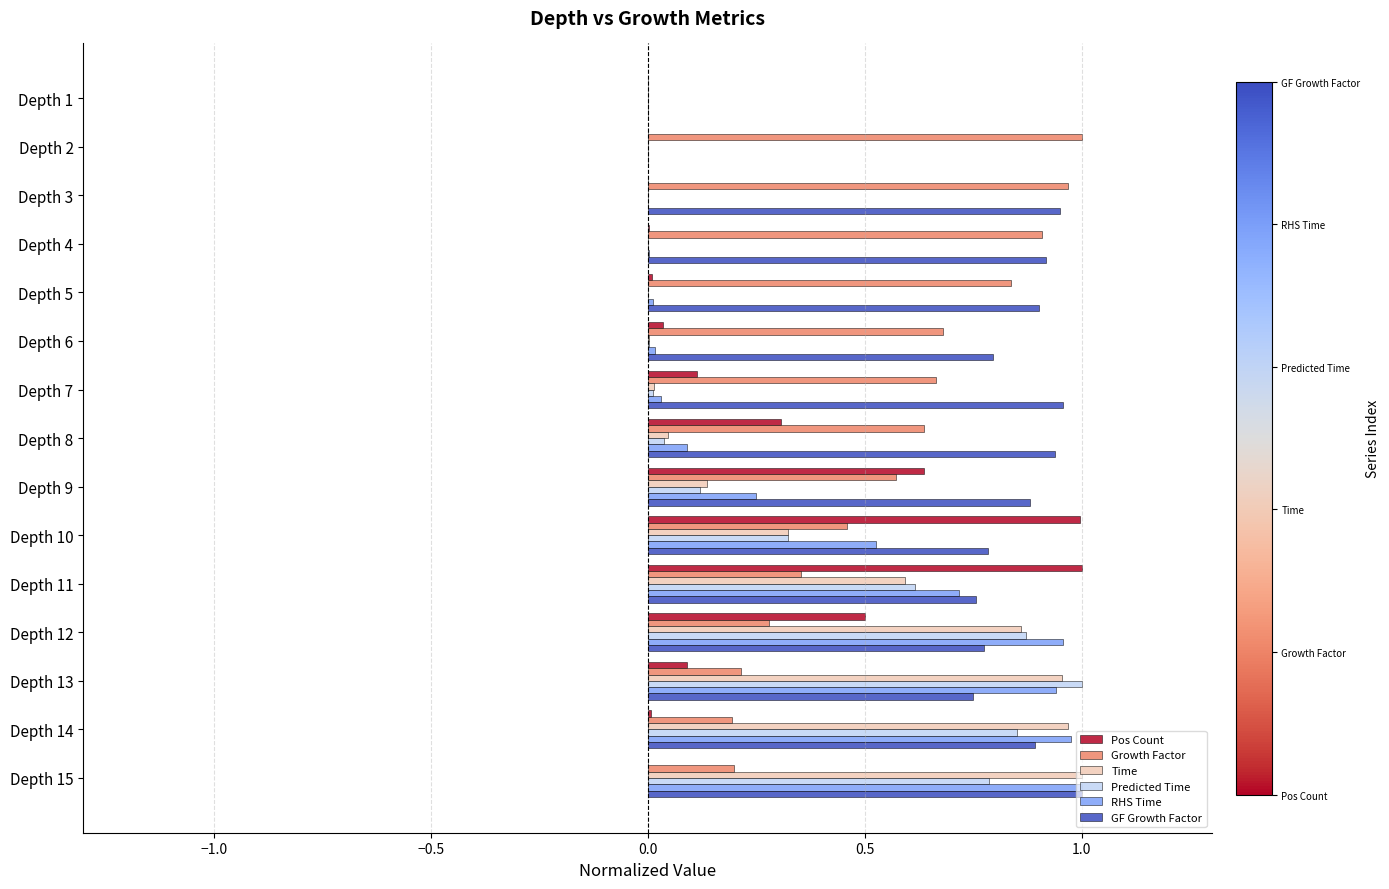

True or false: Pos Count has a value of 0.0 at Depth 3.

True